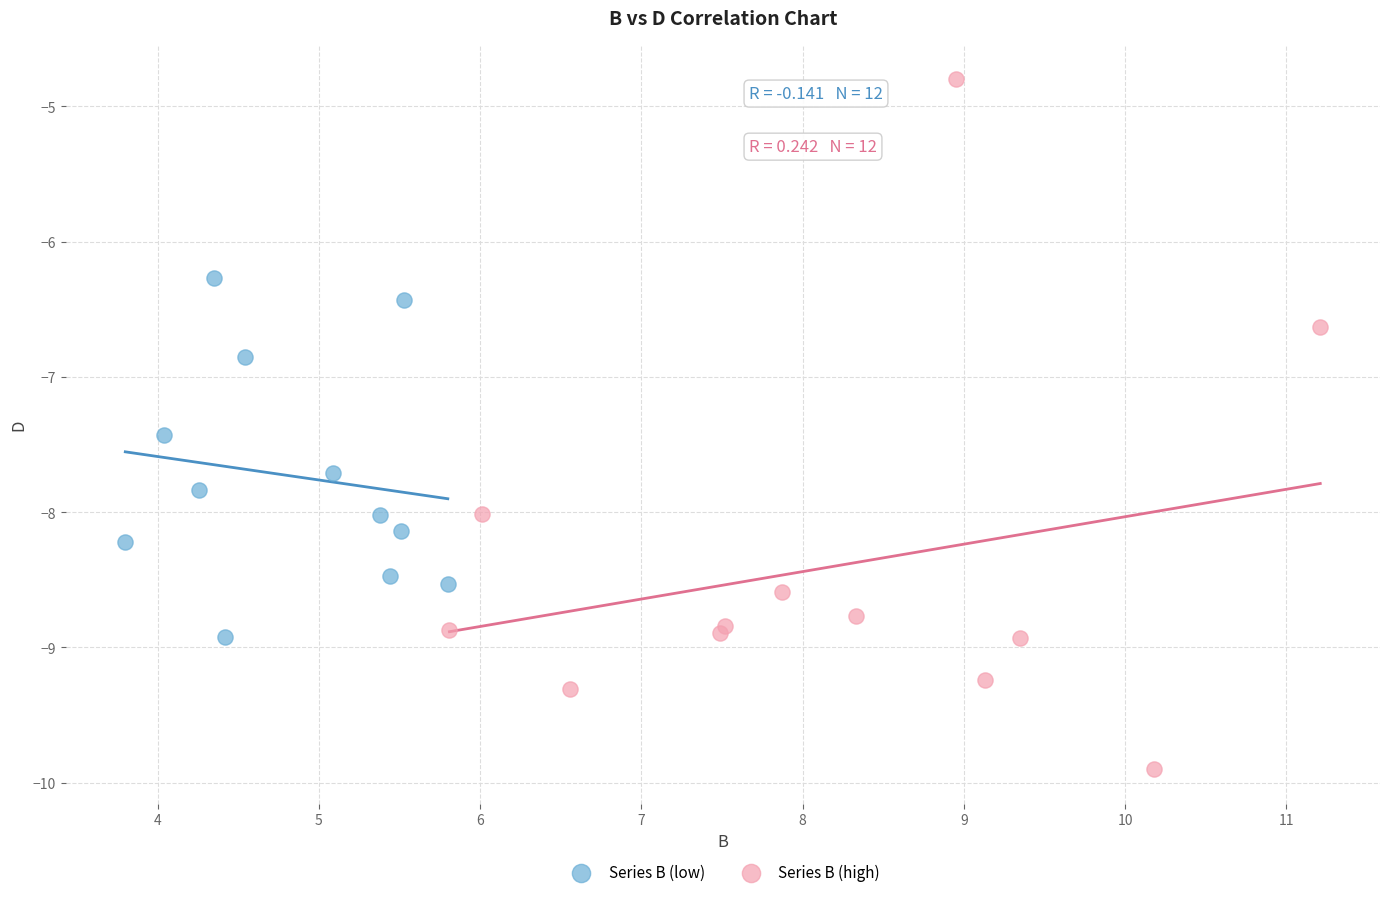

Which series contains the lowest Y value?

Series B (high)